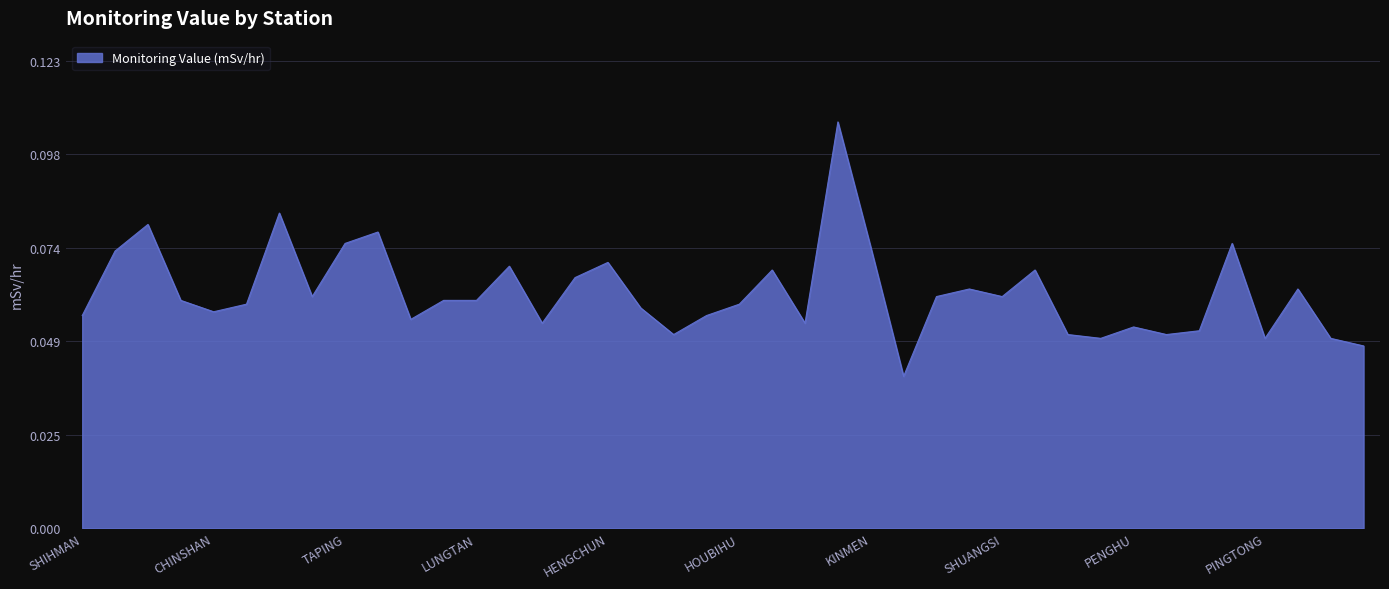

Where is the first local minimum?

CHINSHAN